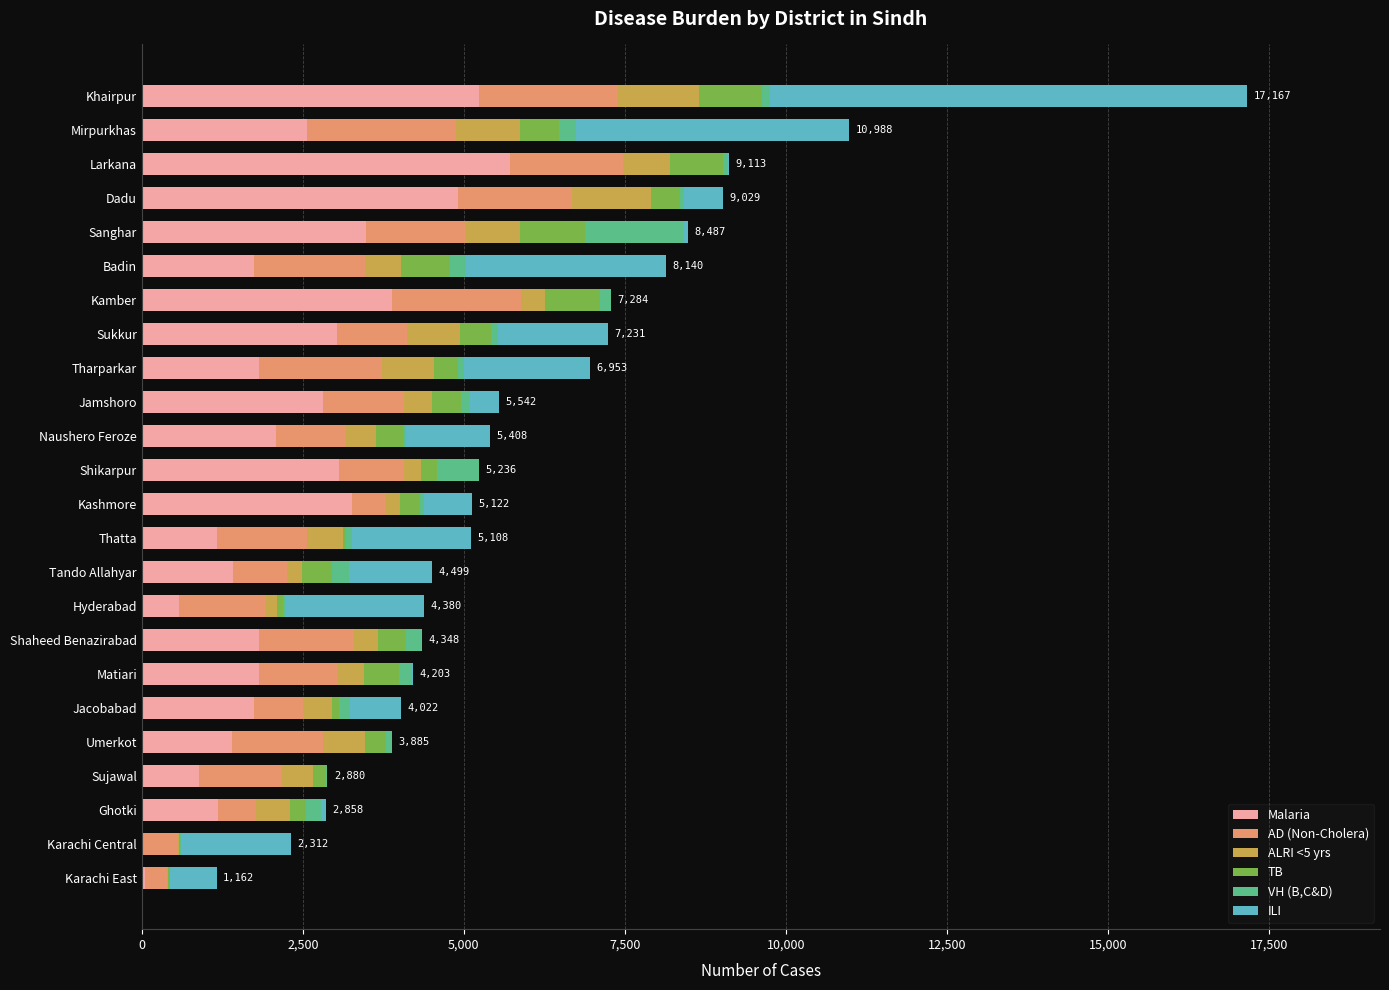

What is the highest value of the Malaria series?

5724